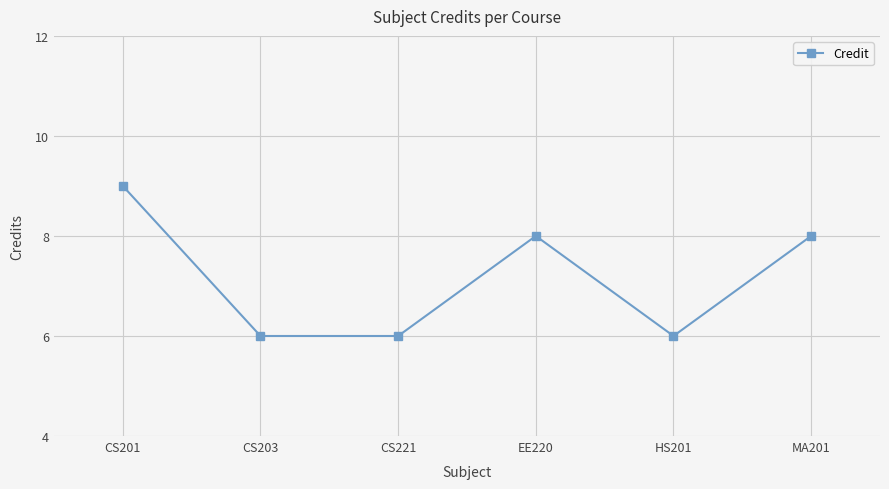

How many values are between 6 and 8?

5